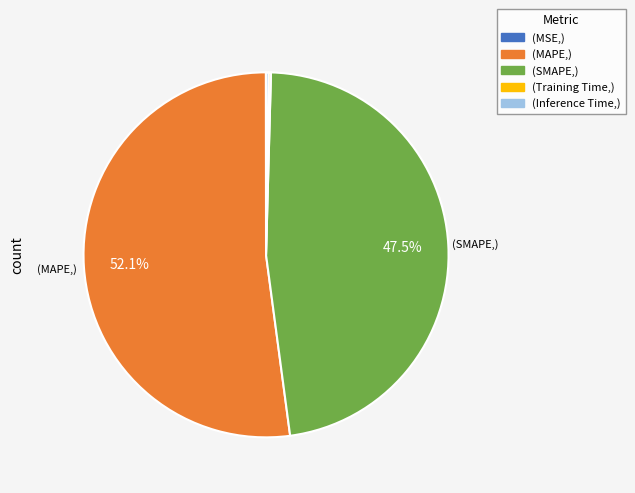

Is there a majority slice in this chart?

Yes